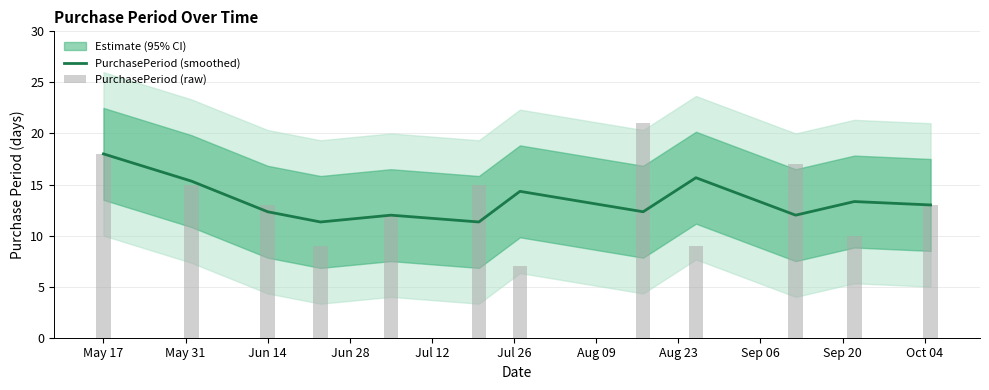

What is the greatest value displayed?

21.0